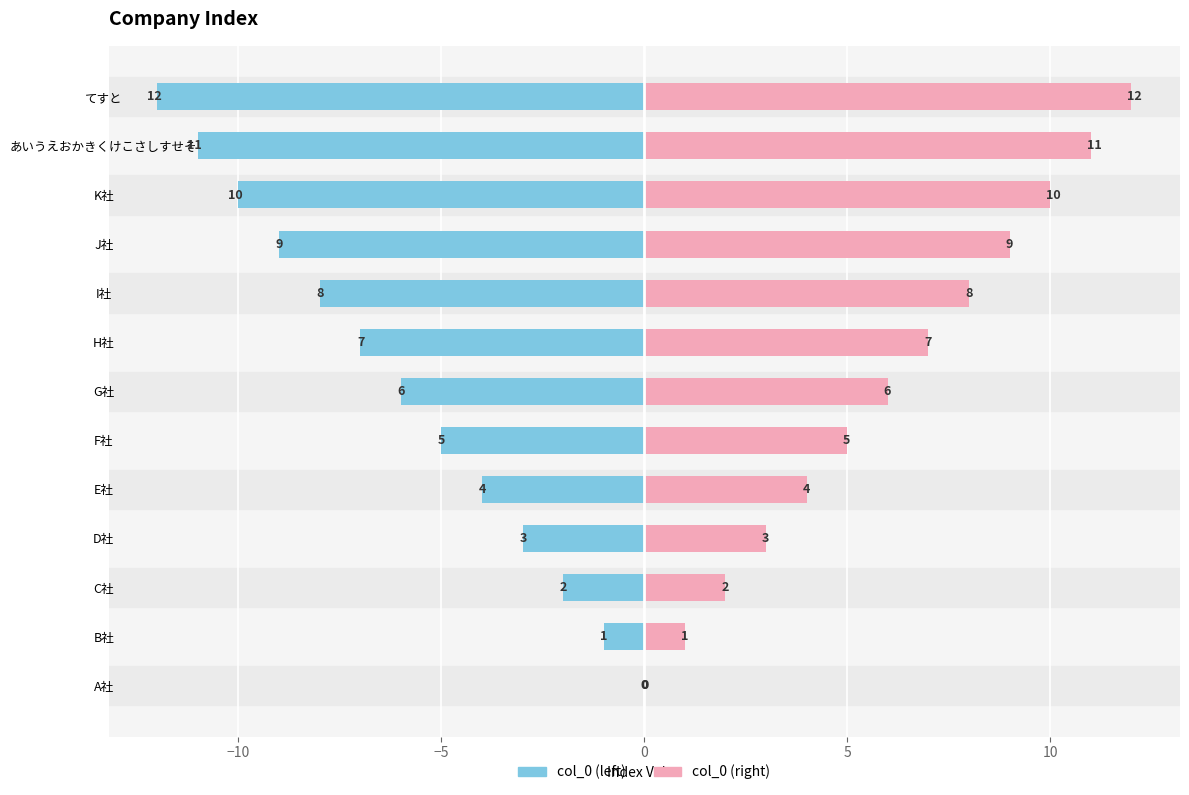

List the series in order of their peak value, highest first.

col_0 (right), col_0 (left)